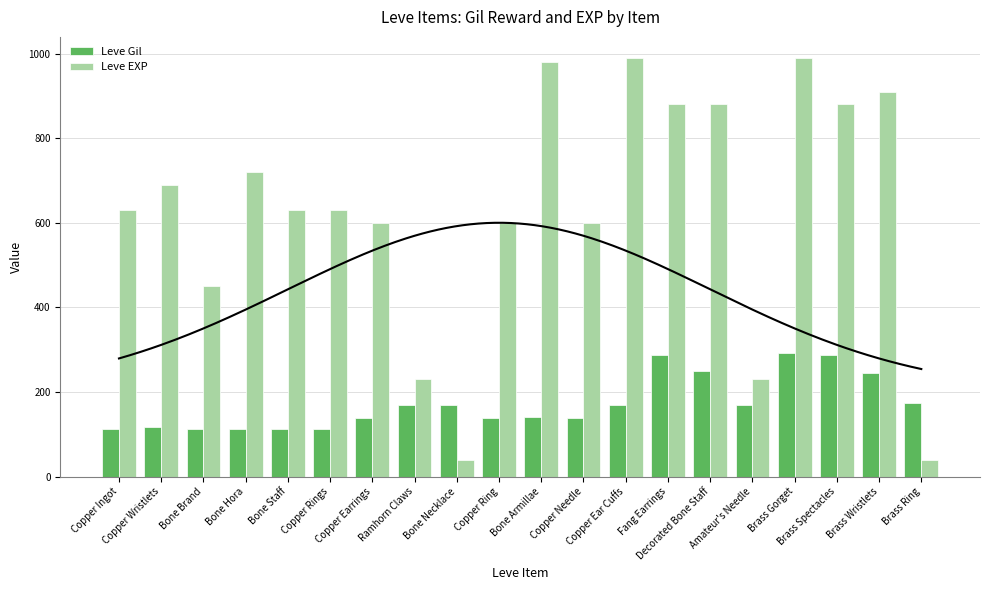

The Leve Gil series shows 28 at Copper Rings. True or false?

False